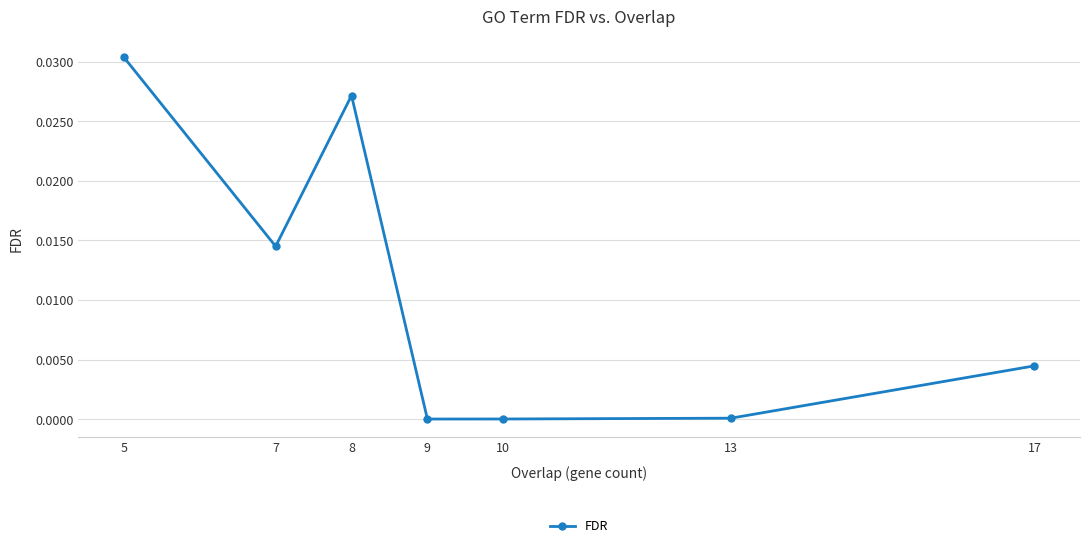

Where is the first local minimum?

7